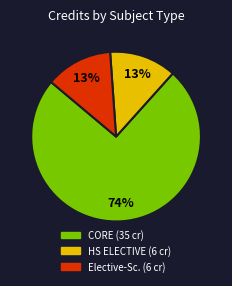

Is there any slice that represents more than half of the pie?

Yes